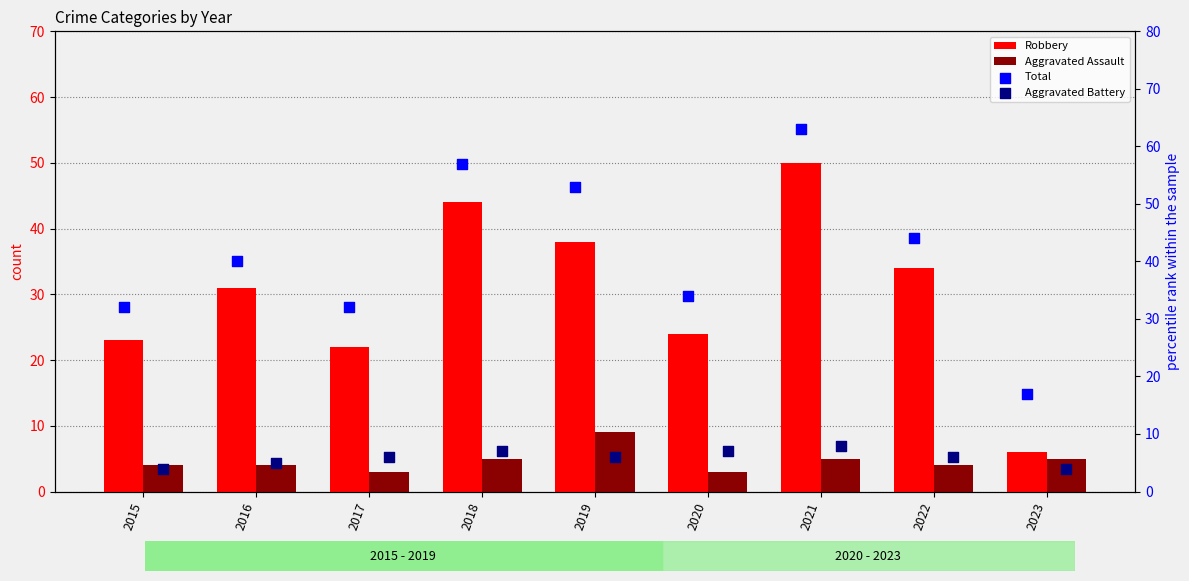

At which category is the sum across all series the highest?

2021